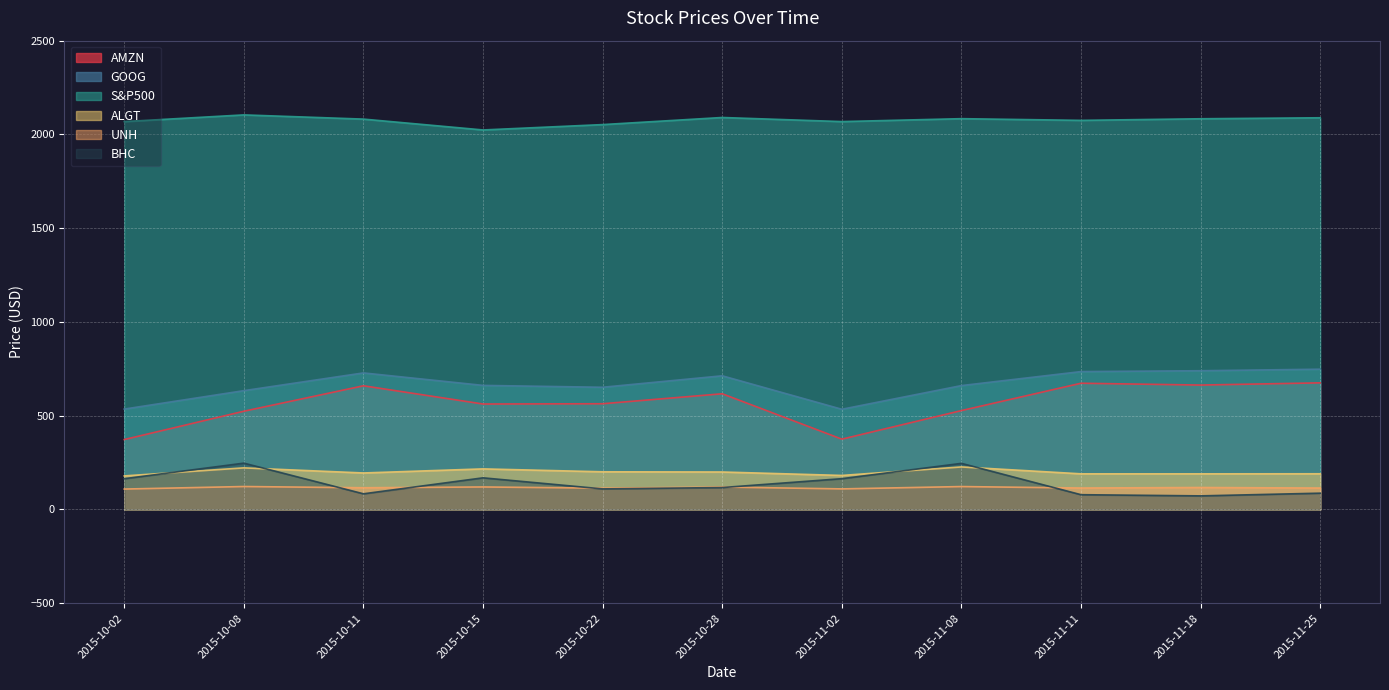

What is the difference between the maximum and minimum values in the AMZN series?

302.3